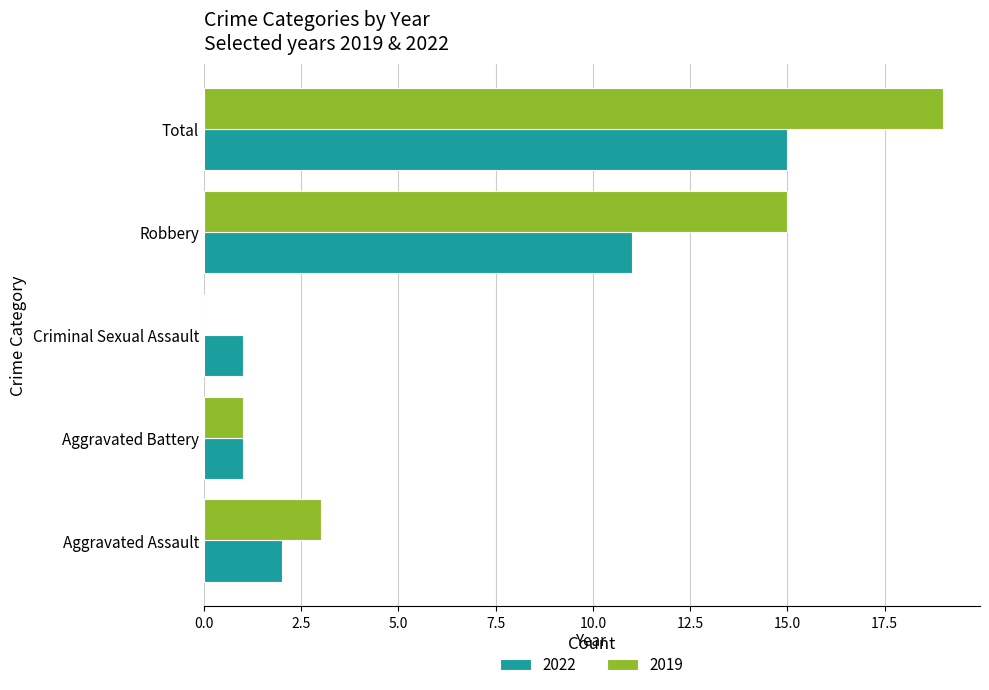

Which series changed the most between Aggravated Assault and Total?

2019